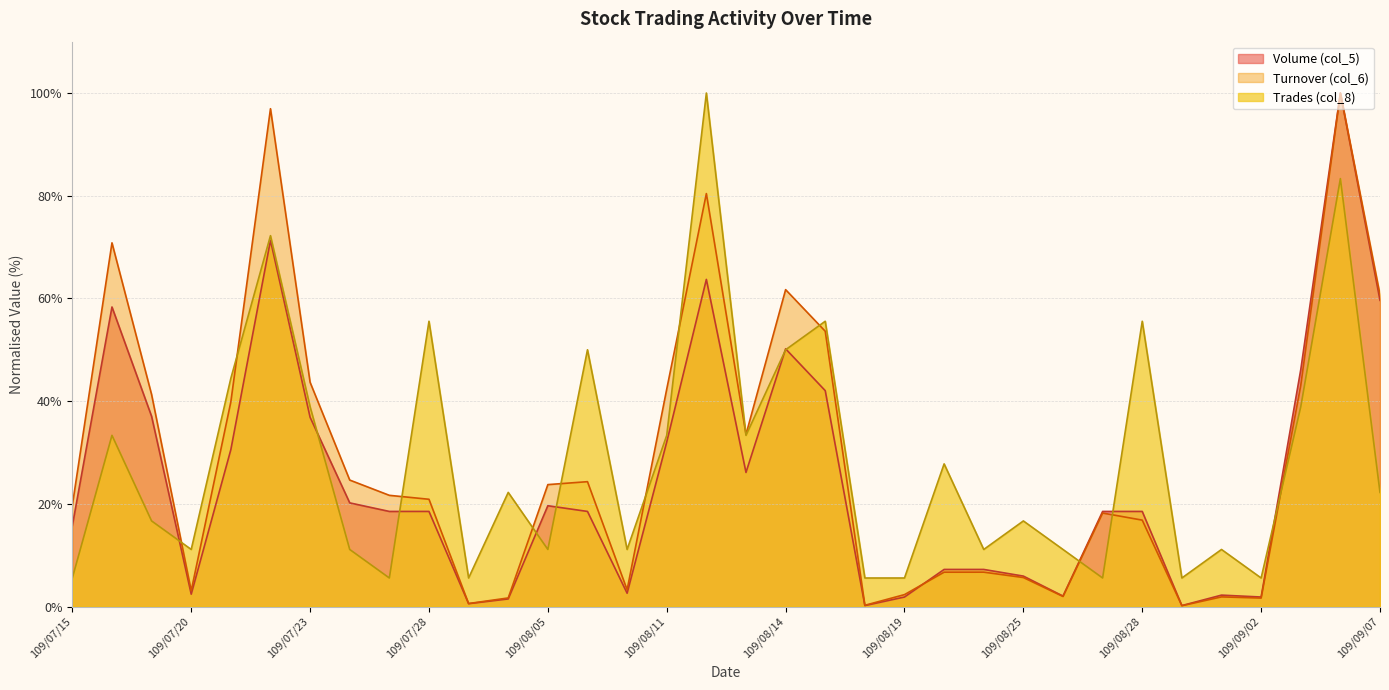

The value of Trades (col_8) at 109/08/20 is 27.8. True or false?

True